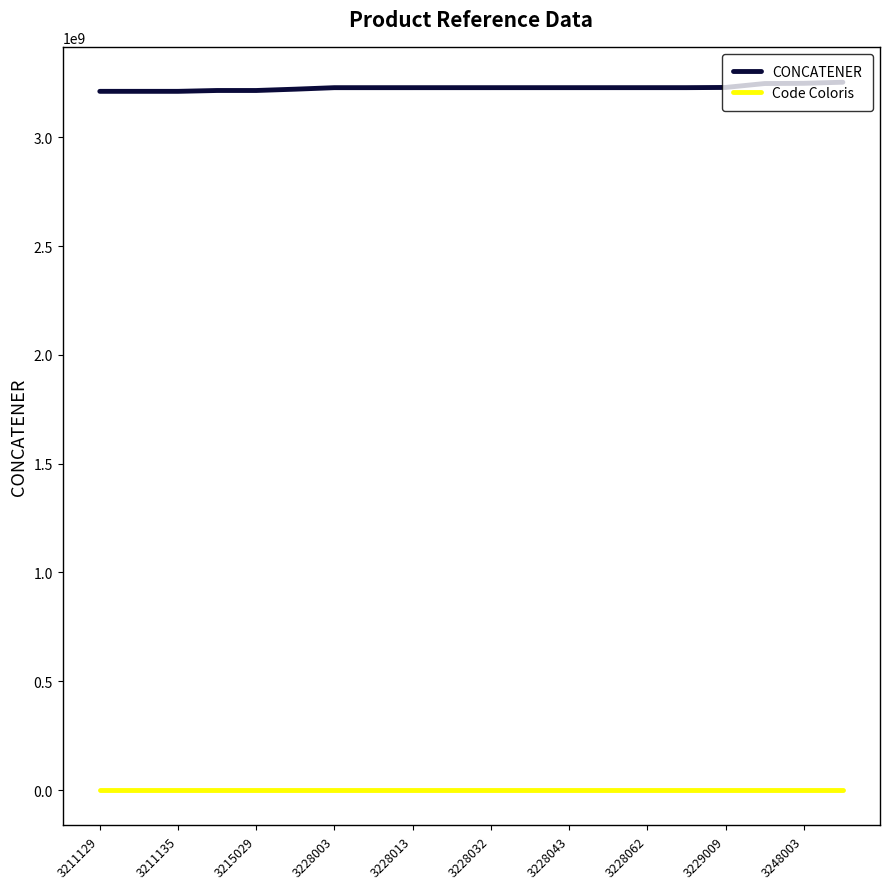

True or false: Code Coloris and CONCATENER intersect in this chart.

False